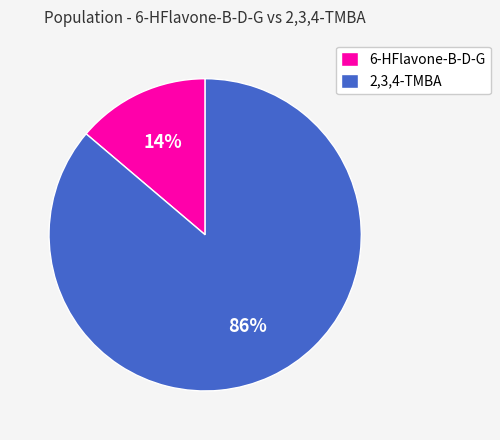

Rank the categories by value from lowest to highest.

6-HFlavone-B-D-G, 2,3,4-TMBA